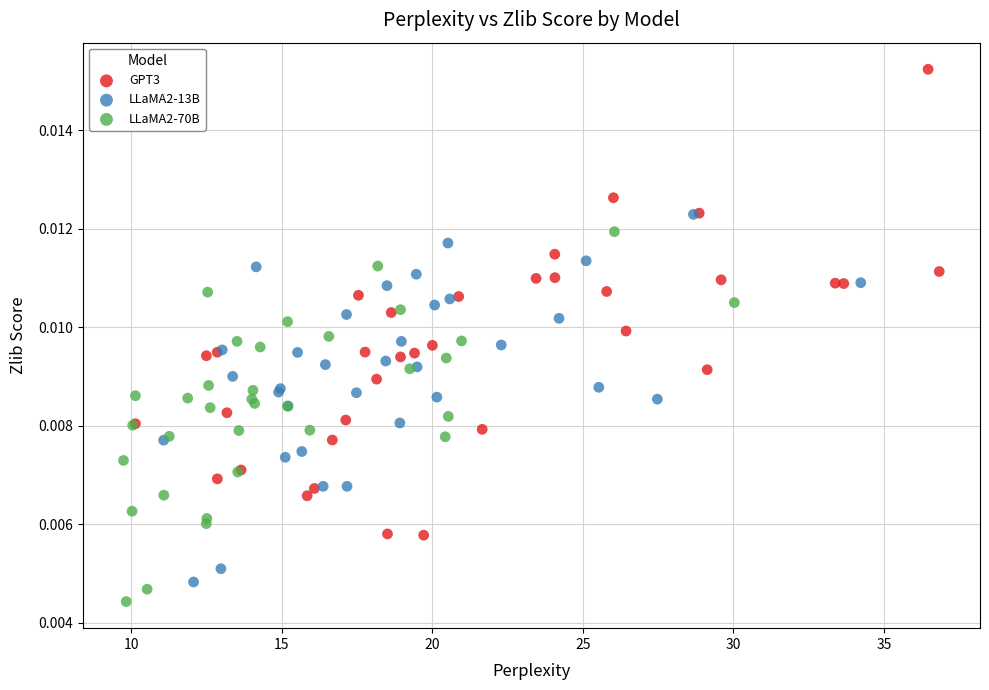

Which series reaches the maximum Y coordinate?

GPT3